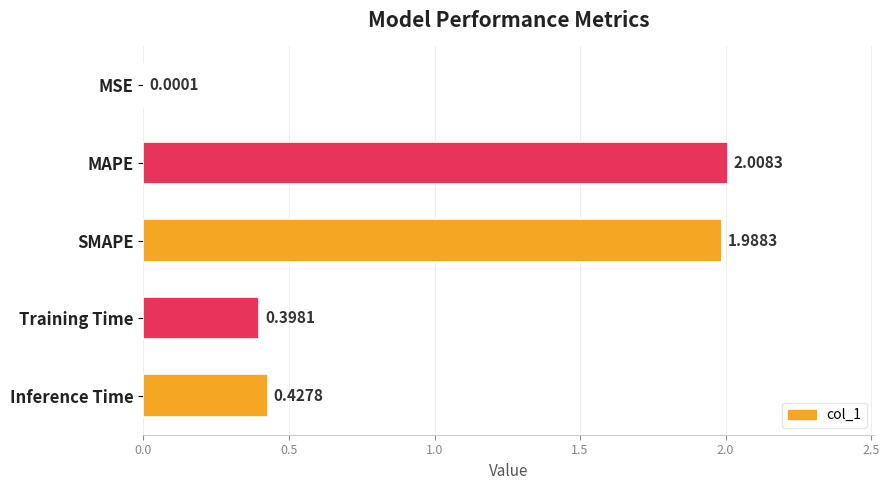

Which category has the highest value across all series?

MAPE